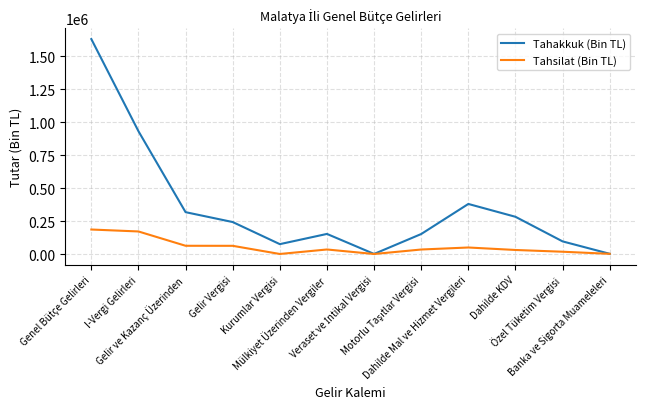

What is the difference between the maximum and minimum values in the Tahakkuk (Bin TL) series?

1629271